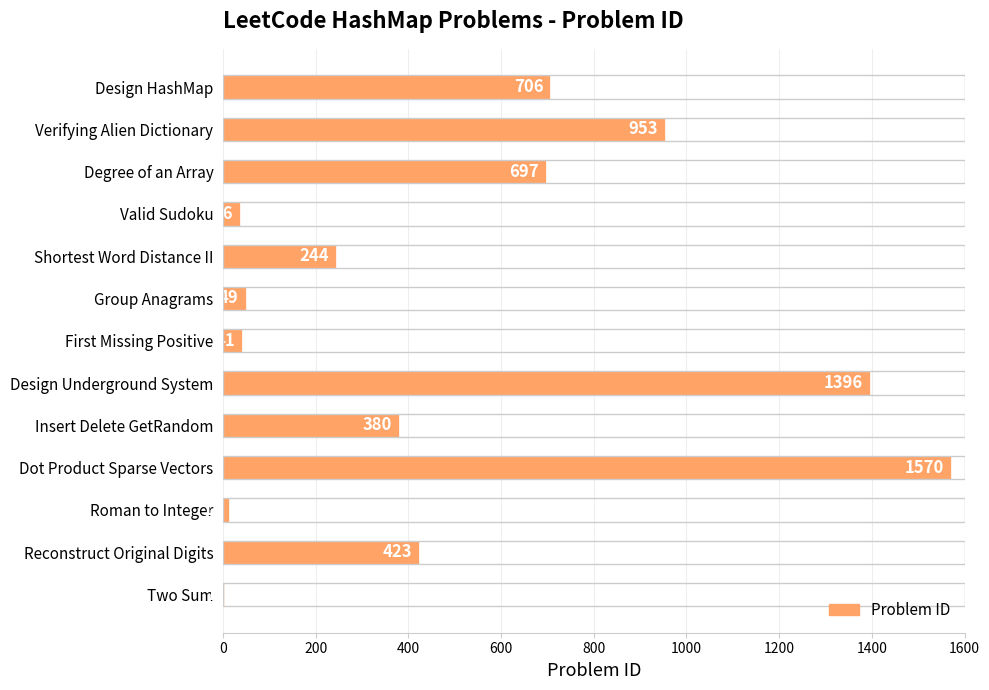

What is the sum of the values at Verifying Alien Dictionary and Insert Delete GetRandom?

1333